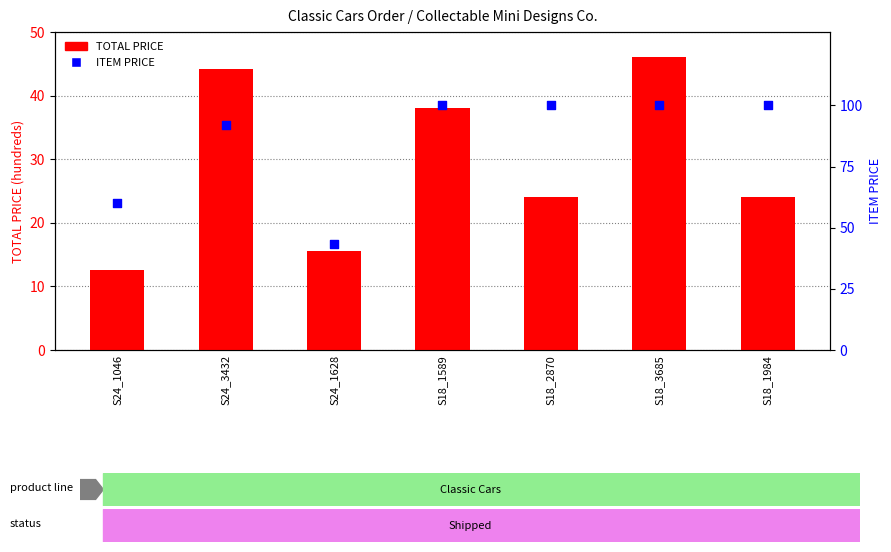

What is the total value across all series at S18_2870?

124.0